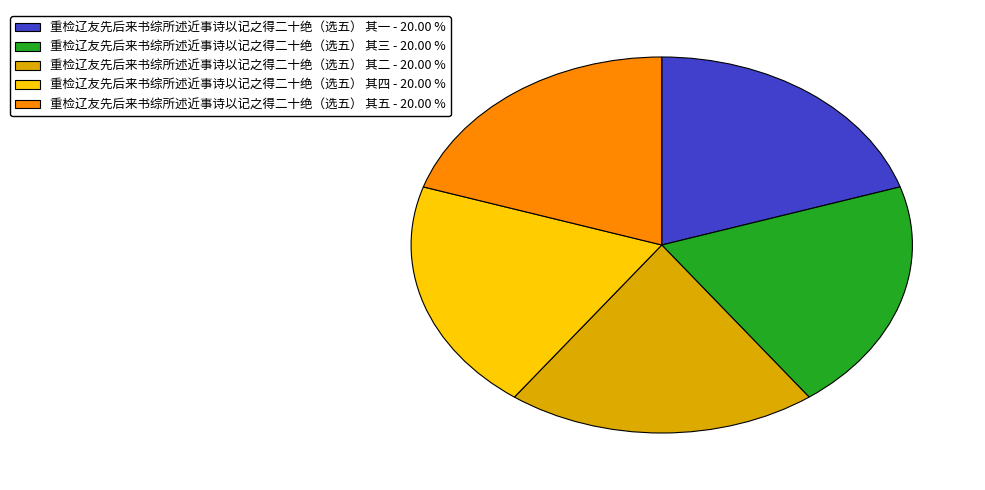

Is the sum of 重检辽友先后来书综所述近事诗以记之得二十绝（选五） 其五 and 重检辽友先后来书综所述近事诗以记之得二十绝（选五） 其二 greater than half?

No